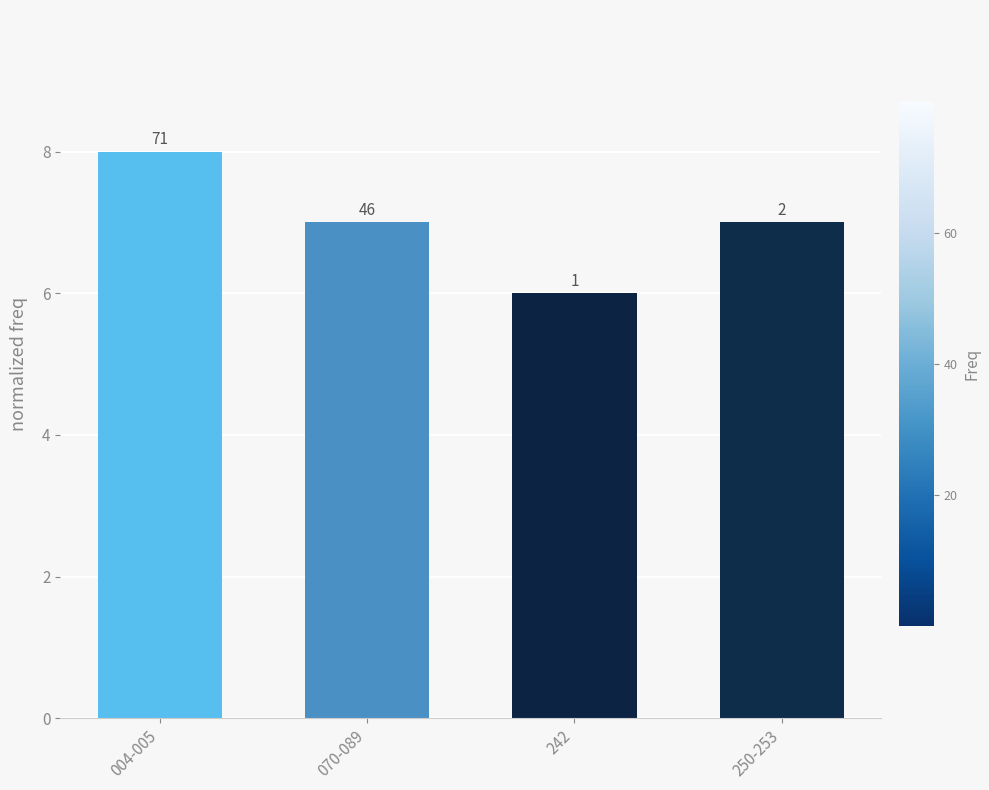

How many bars are there in total?

4